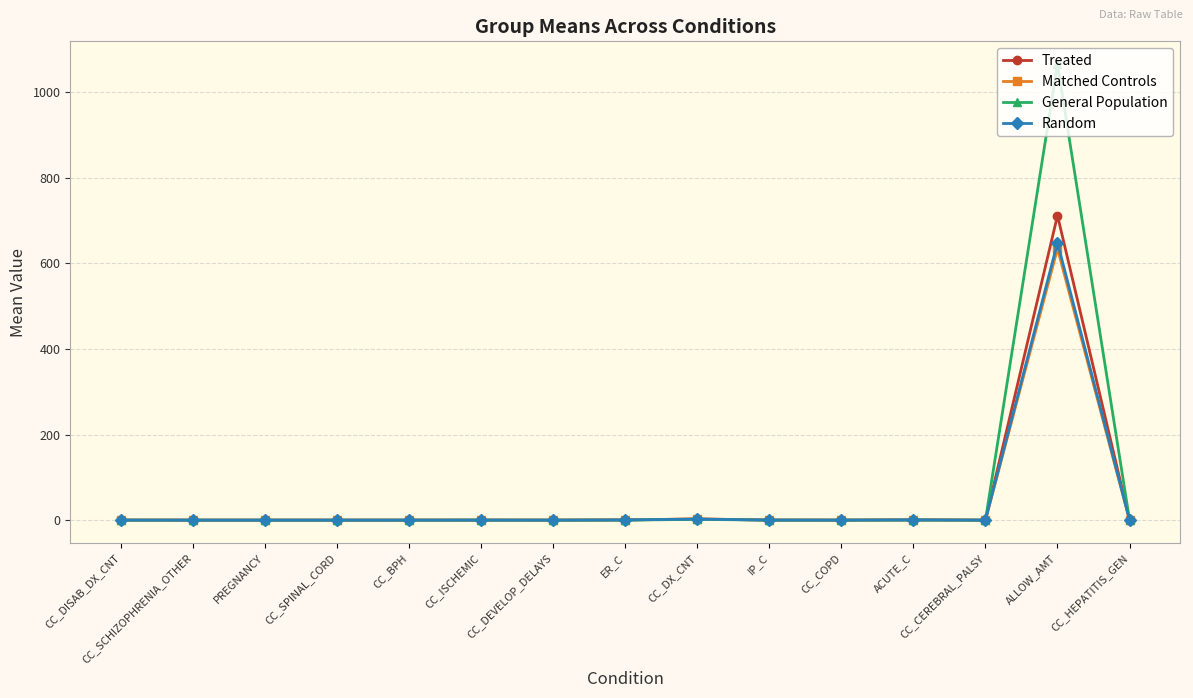

Which category has the highest value in the General Population series?

ALLOW_AMT